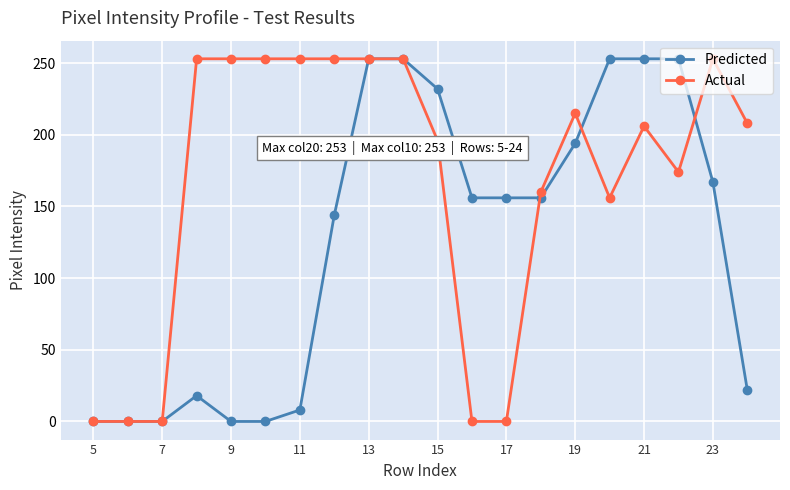

True or false: Predicted has more than 0 interior local peaks.

True